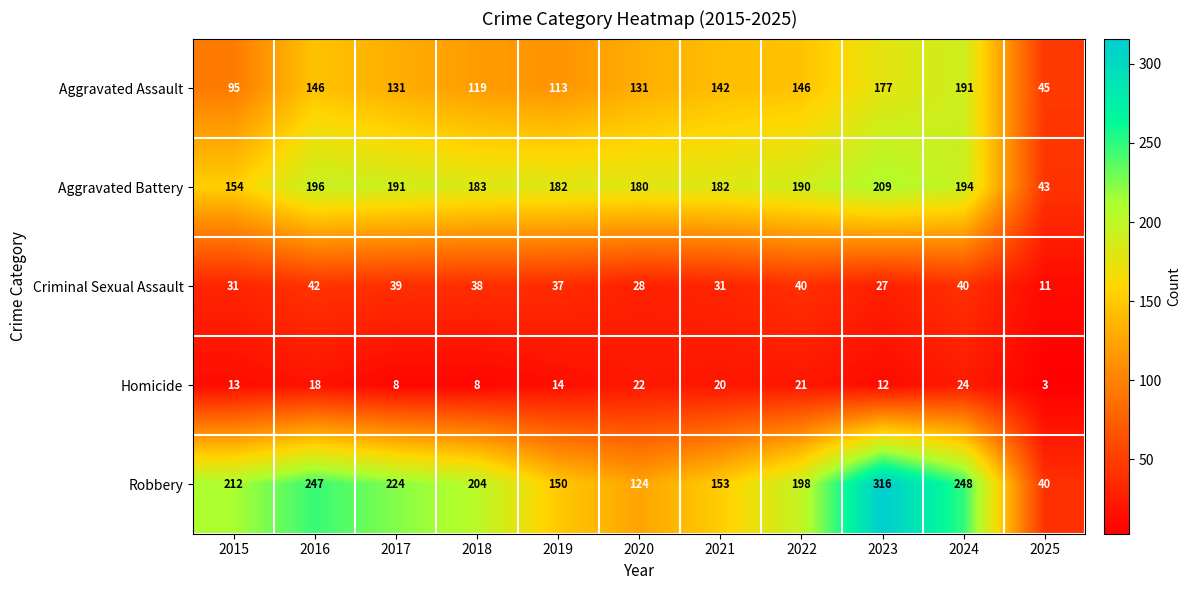

At how many categories does at least one series exceed 67?

10